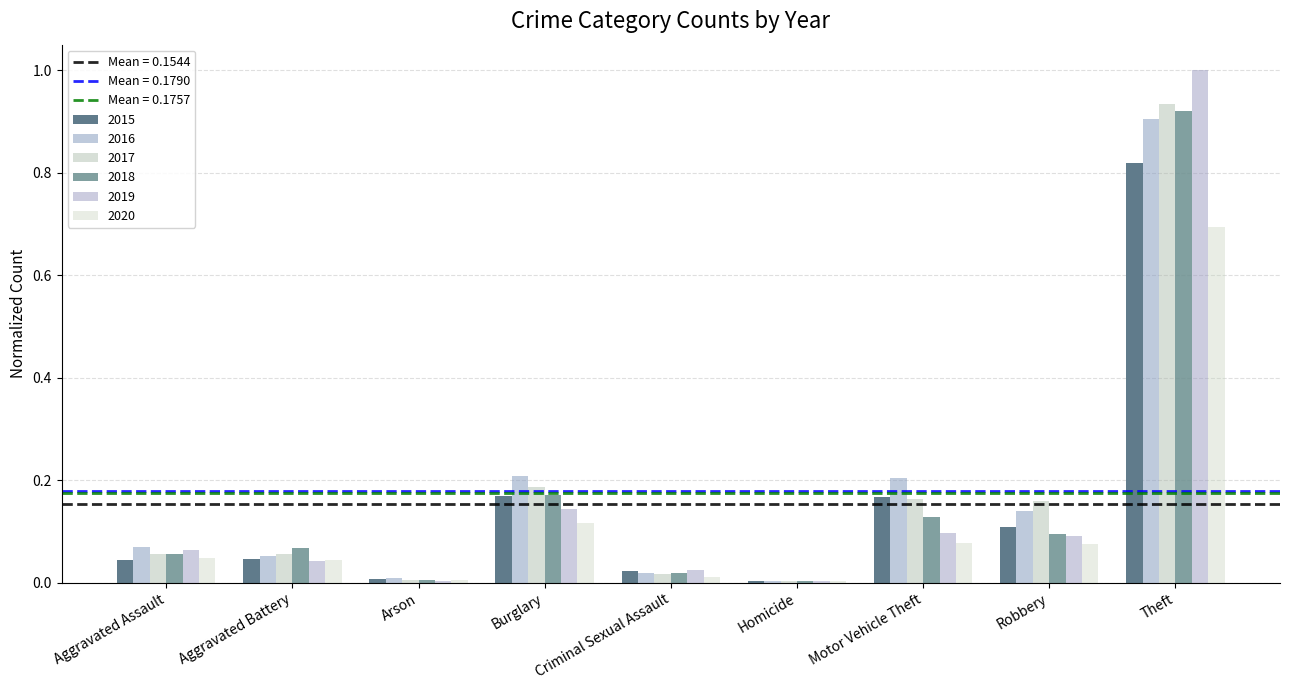

Does the chart contain stacked bars?

No